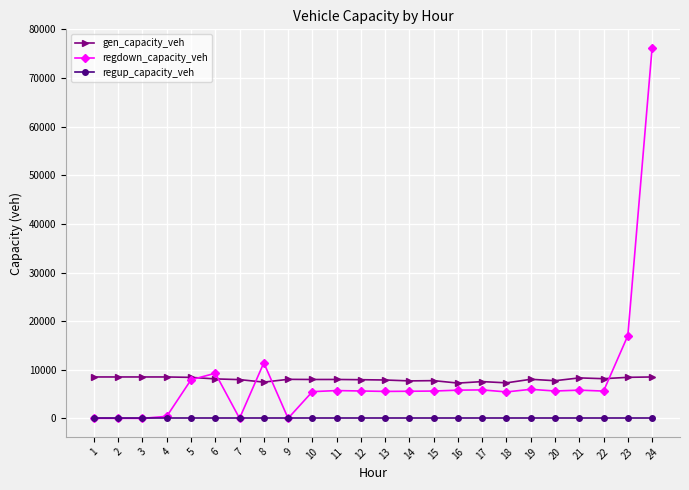

Which series ends up on top after the final intersection of gen_capacity_veh and regdown_capacity_veh?

regdown_capacity_veh